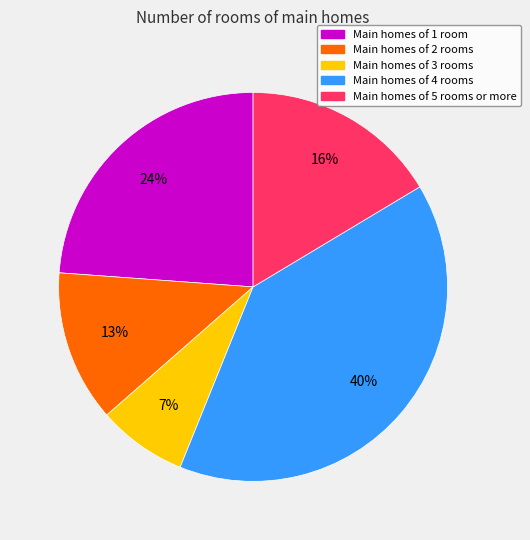

What is the ratio of the value at Main homes of 2 rooms to the value at Main homes of 1 room?

0.5